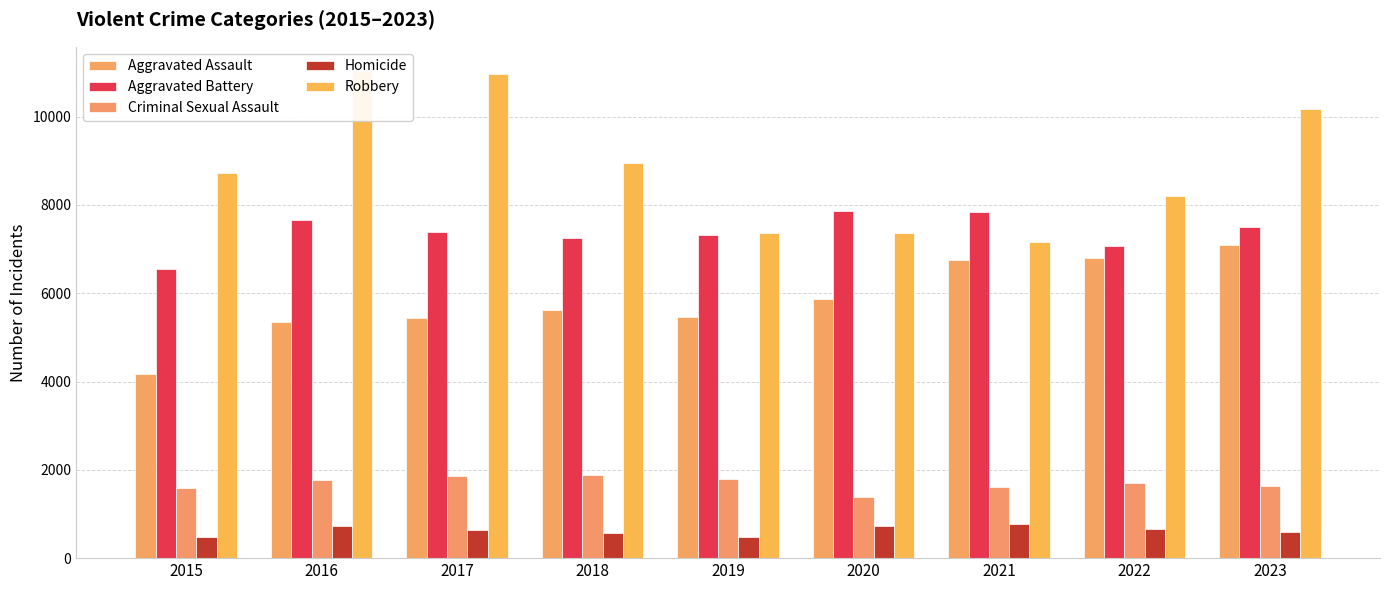

Are the bars horizontal?

No